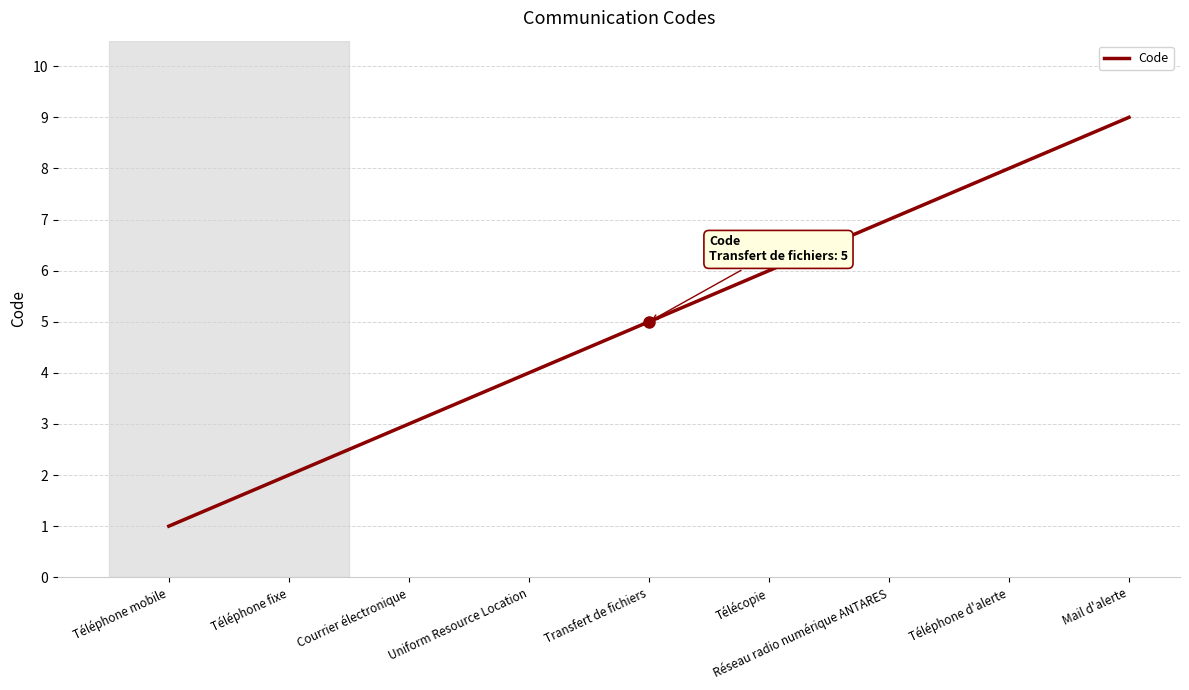

Reading left to right, what are all the values shown in this chart?

1	2	3	4	5	6	7	8	9